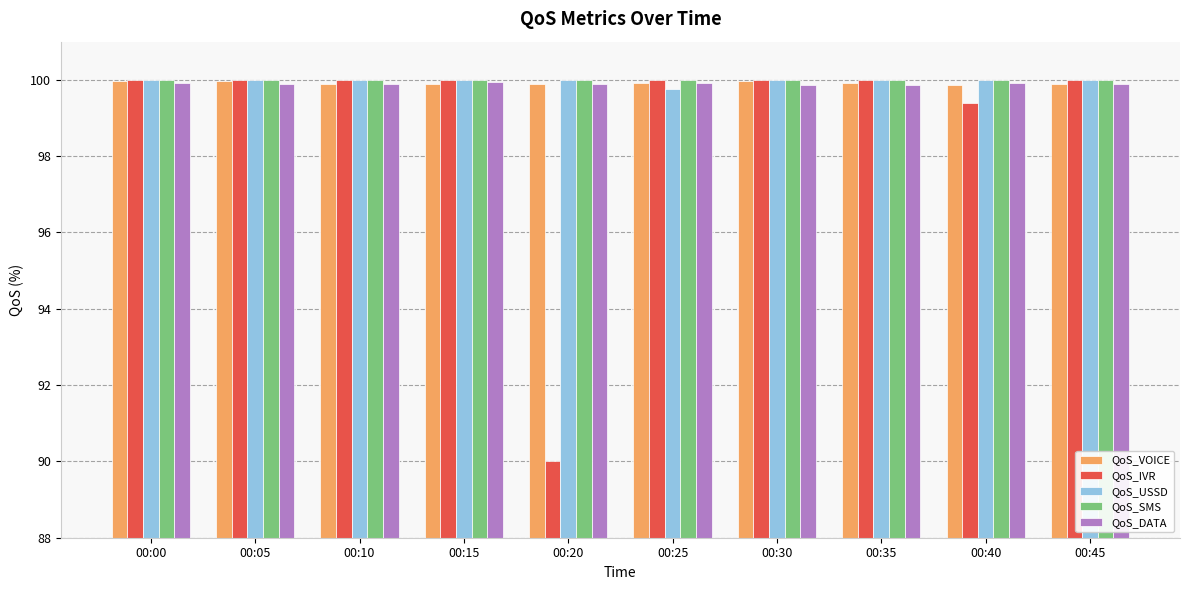

What is the maximum value for QoS_USSD?

100.0